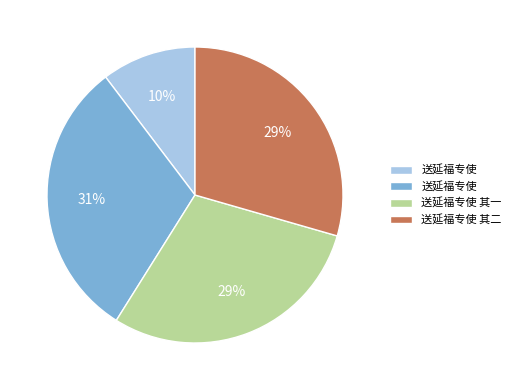

To the nearest percent, what is the average slice percentage?

25%